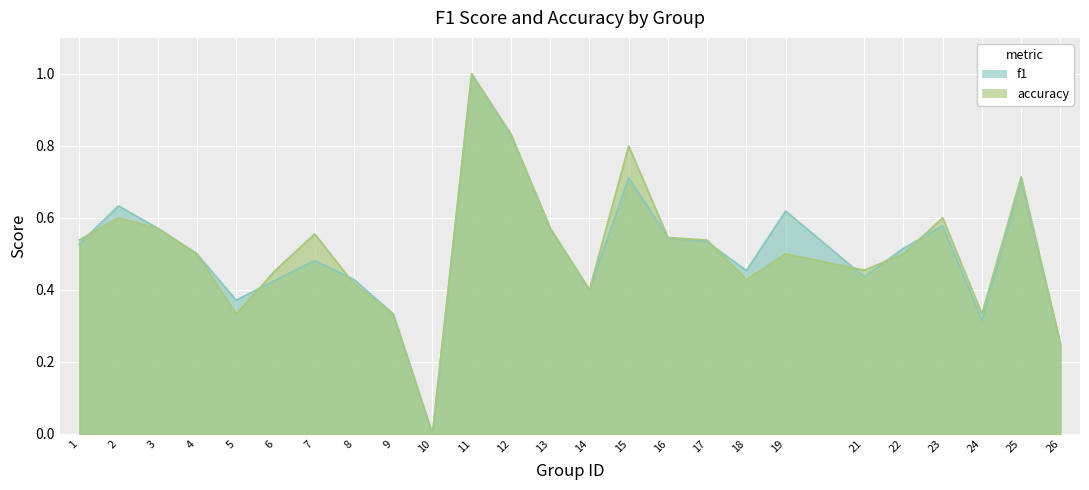

In accuracy, how many points are higher than both neighbors (excluding endpoints)?

7